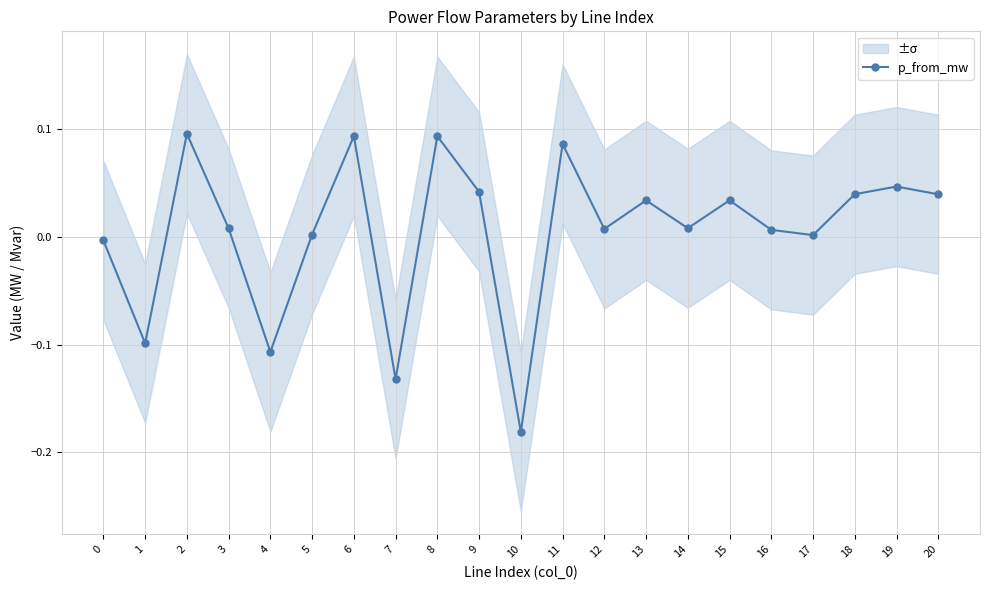

What is the maximum value shown in the chart?

0.1